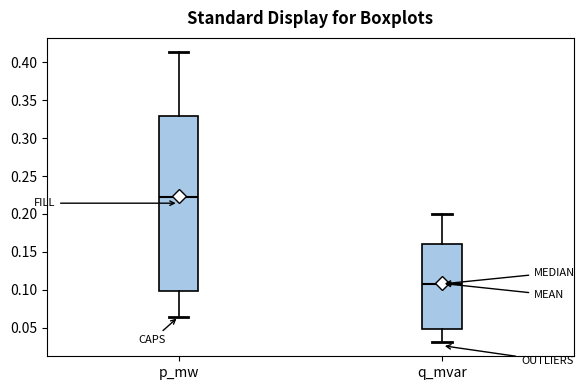

Where does the upper whisker of the box for p_mw end on the y-axis? The values are not printed on the chart, so give them approximately, as read against the axis.

0.415